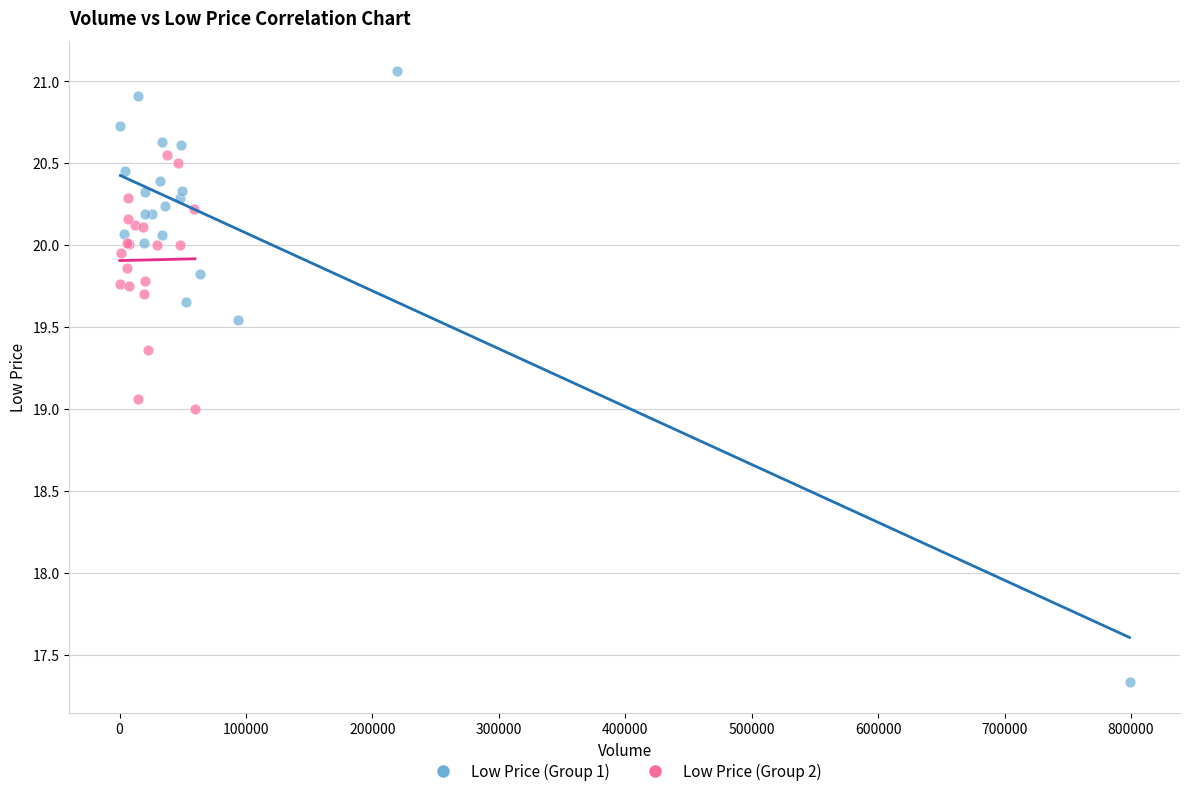

Which series contains the lowest Y value?

Low Price (Group 1)